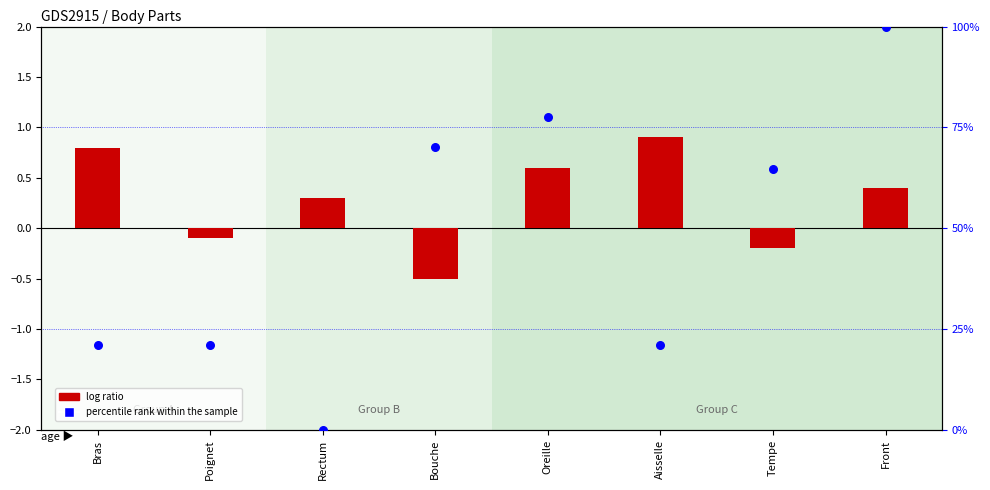

Which series reaches the minimum Y coordinate?

log ratio